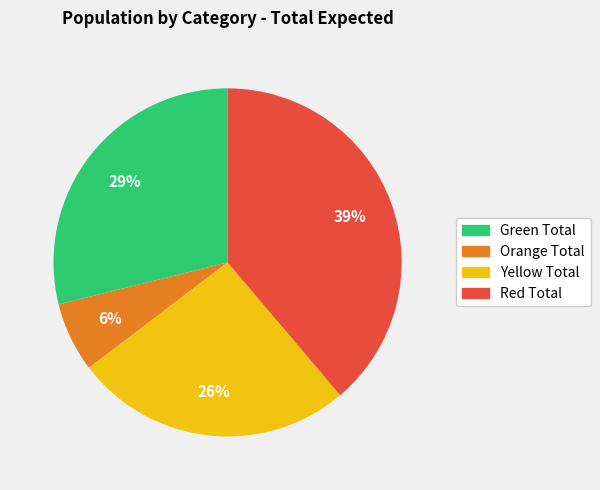

To the nearest percent, what is the average slice percentage?

25%